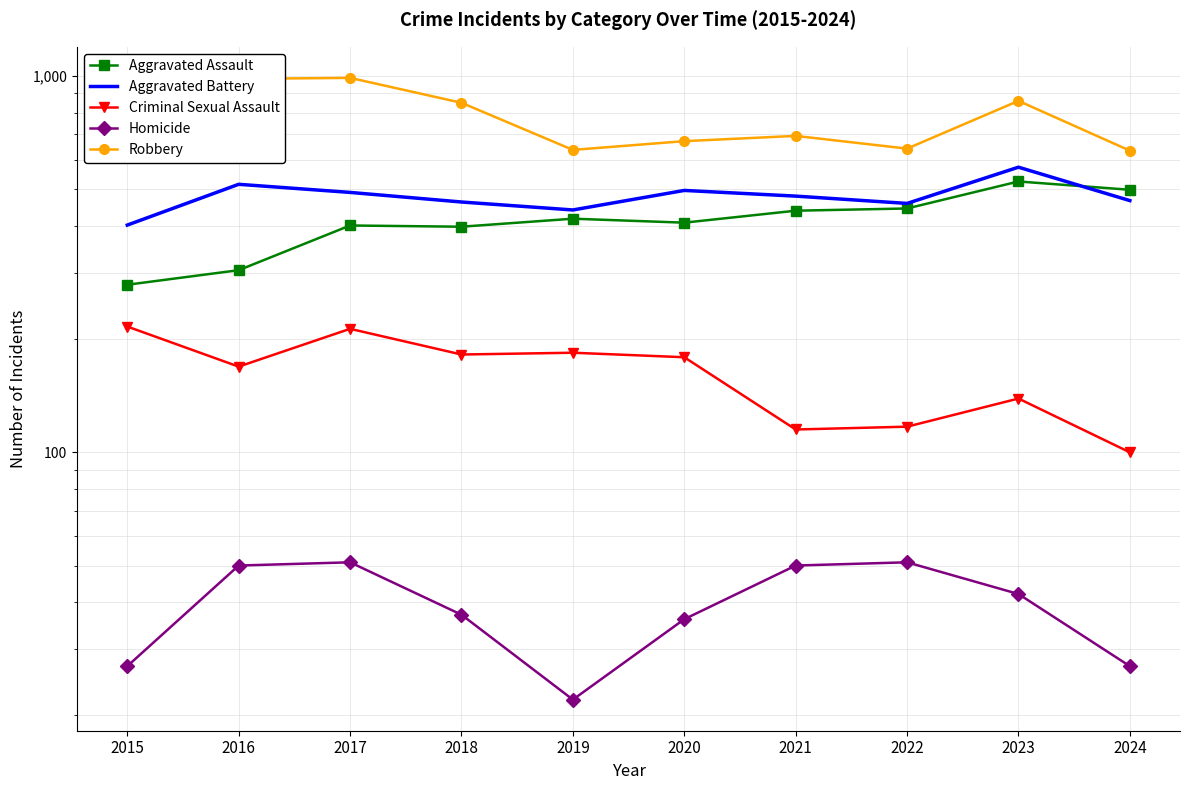

Rank the series at 2016 from highest to lowest value.

Robbery, Aggravated Battery, Aggravated Assault, Criminal Sexual Assault, Homicide